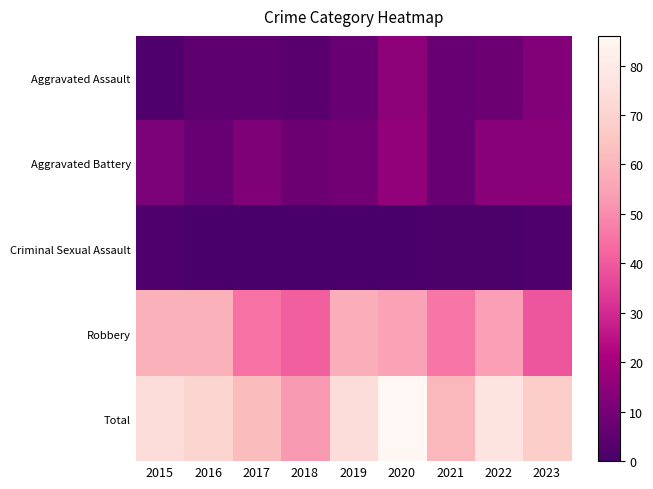

Which series has the largest range (max minus min)?

Total